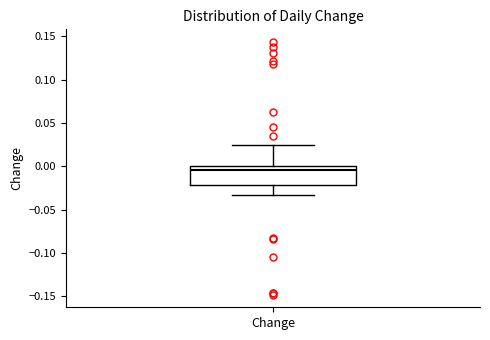

Where does the median line of the box for Change sit on the y-axis? The values are not printed on the chart, so give them approximately, as read against the axis.

-0.005